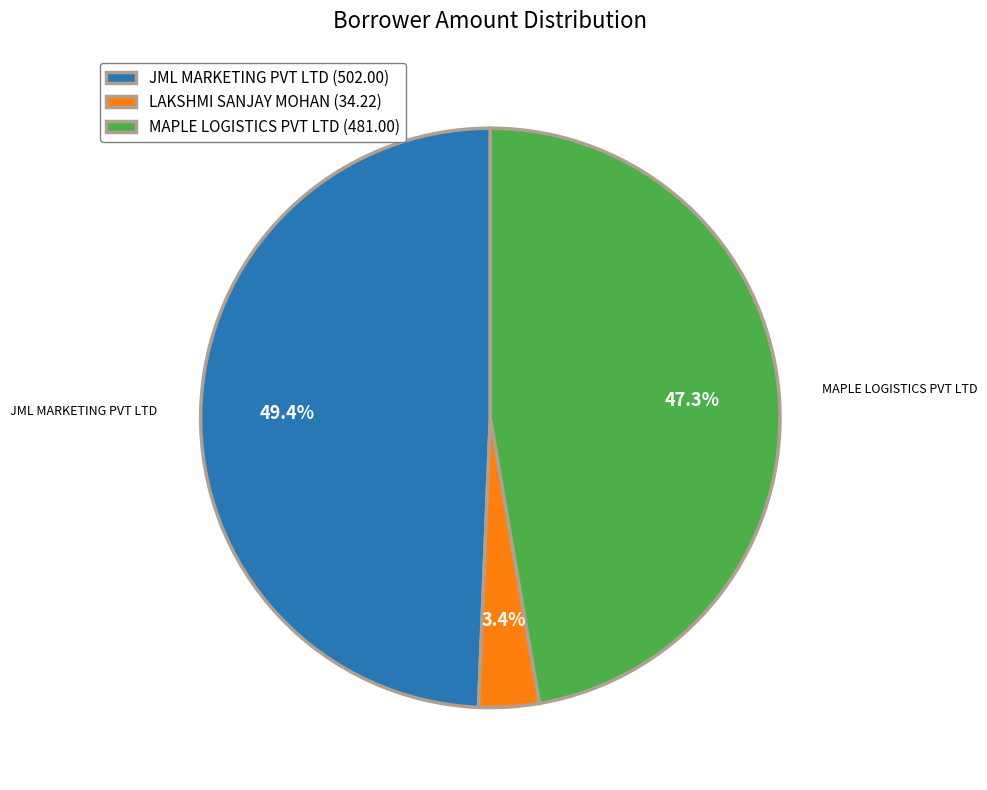

Rank the categories by value from lowest to highest.

LAKSHMI SANJAY MOHAN, MAPLE LOGISTICS PVT LTD, JML MARKETING PVT LTD